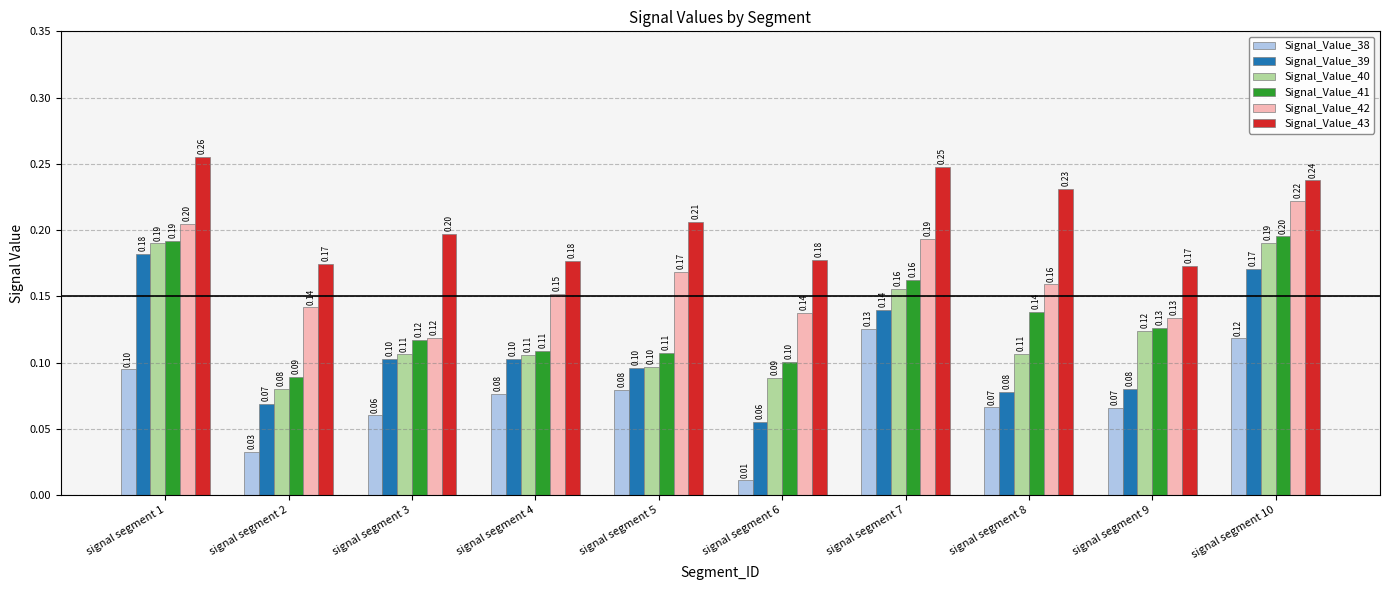

Between signal segment 6 and signal segment 9, which series saw the biggest shift?

Signal_Value_38